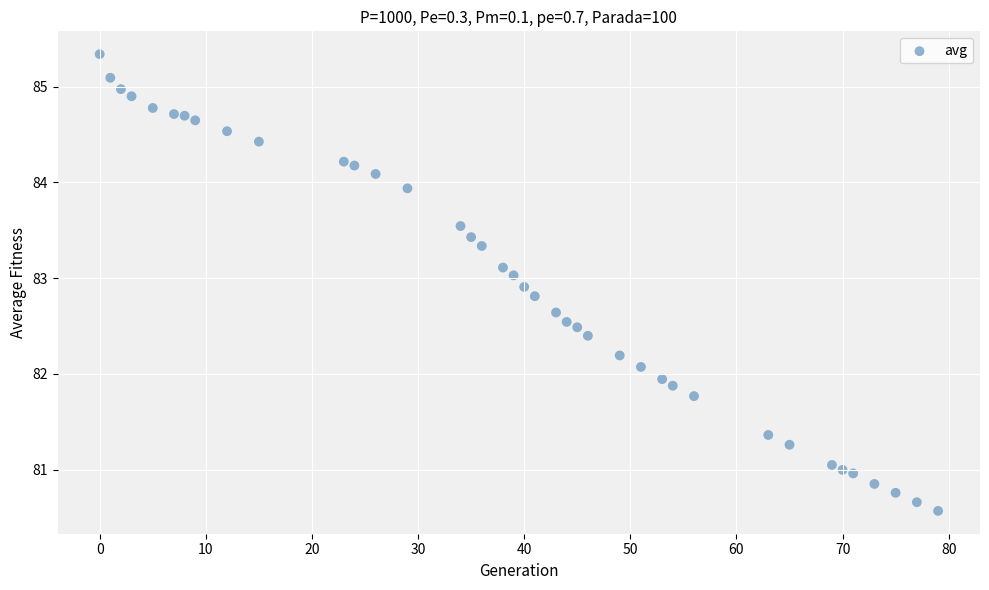

What is the range of Y values (max minus min)?

4.8